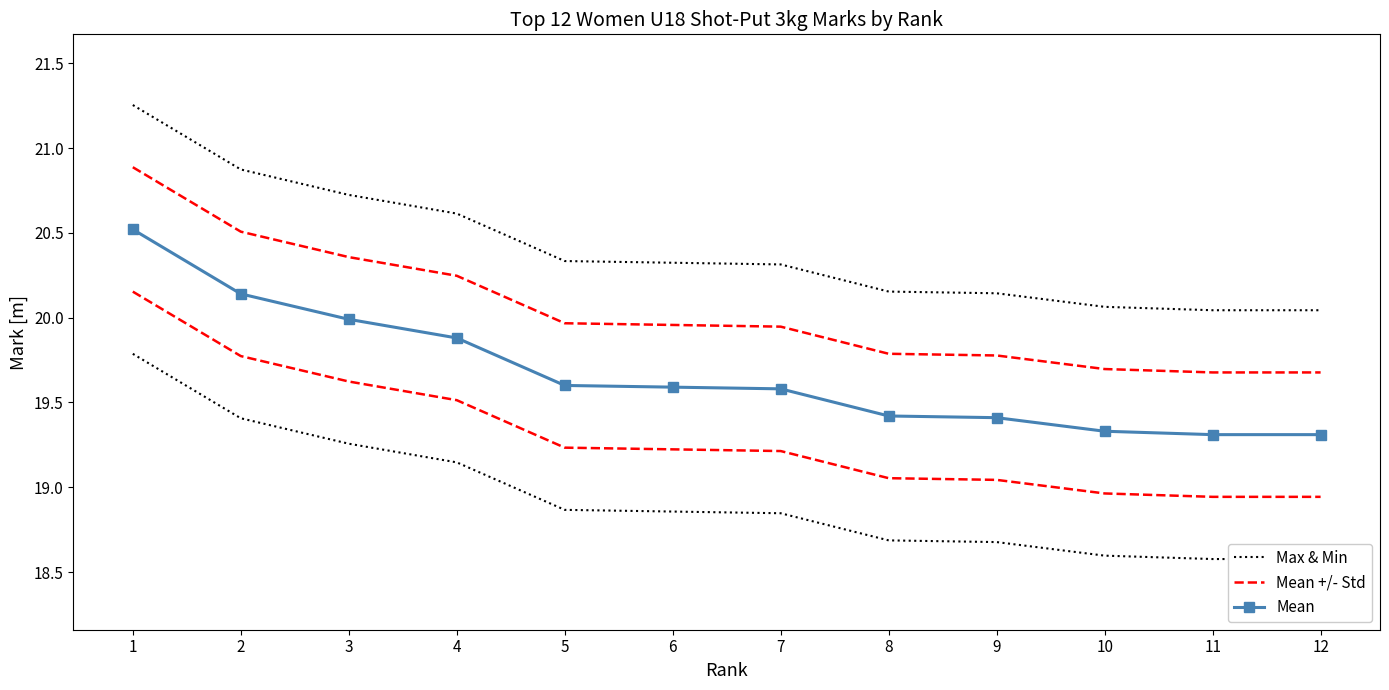

At which label does Max & Min reach its minimum?

11